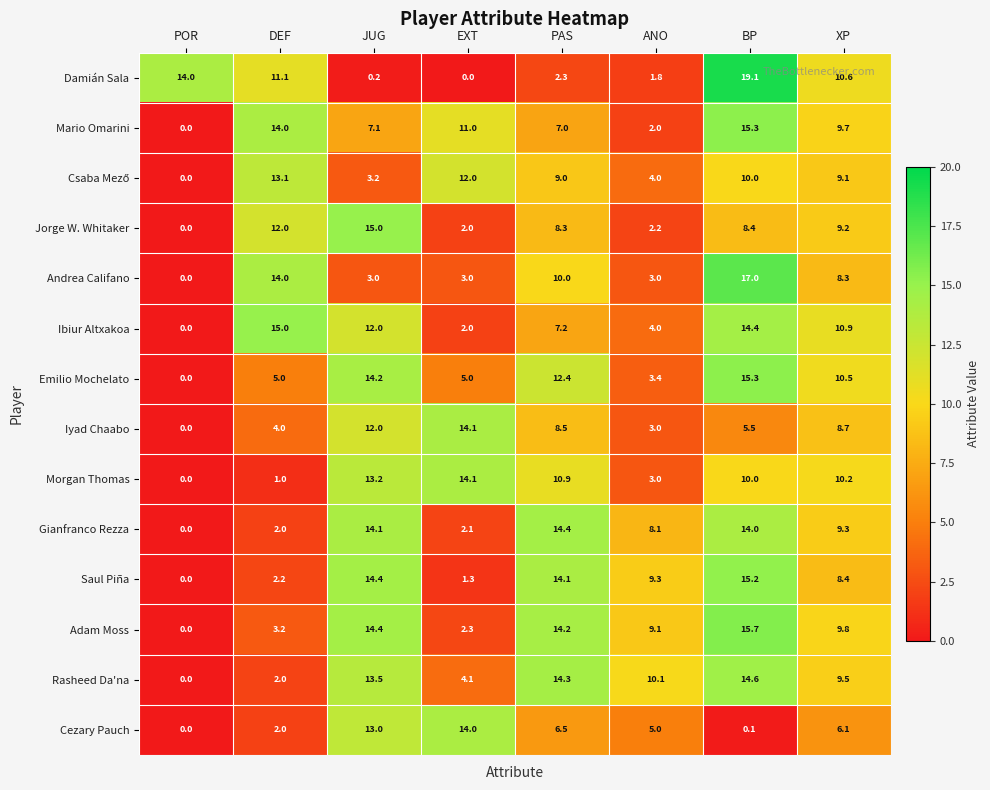

Which series changed the most between POR and PAS?

Gianfranco Rezza